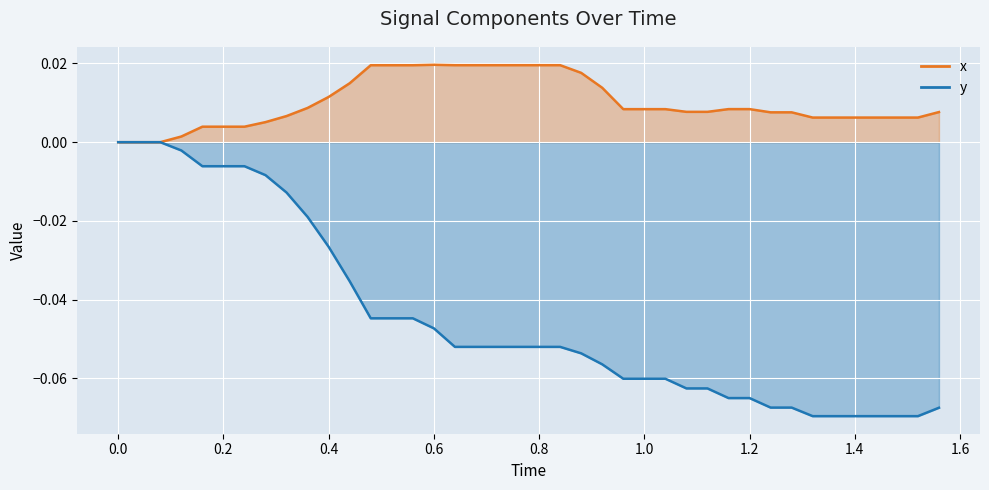

Which category has the highest value in the x series?

0.6